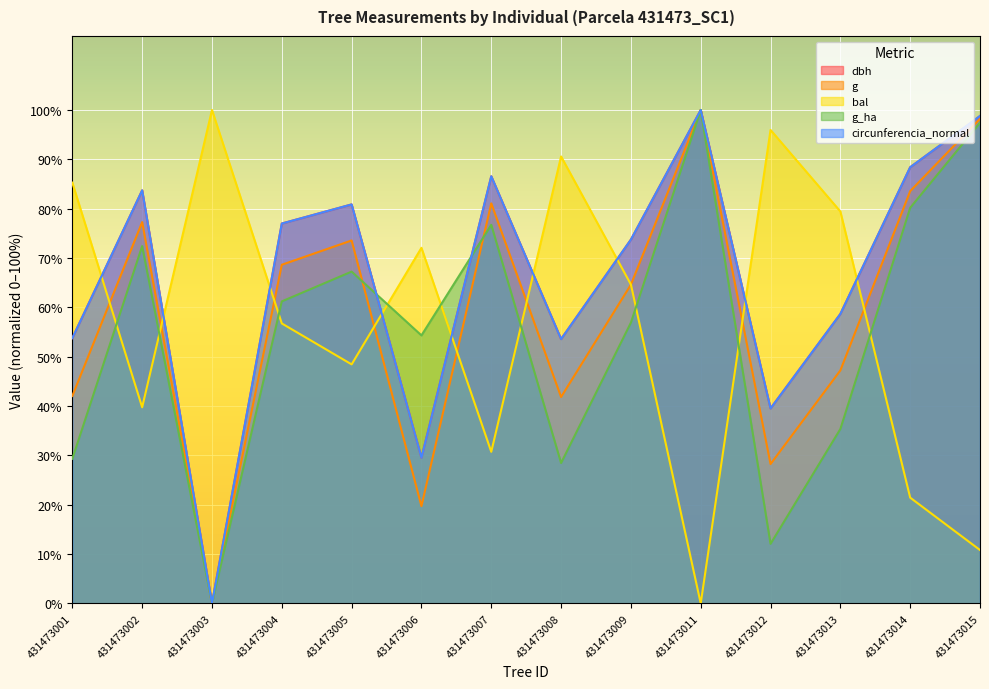

What is the difference between the maximum and minimum values in the dbh series?

100.0